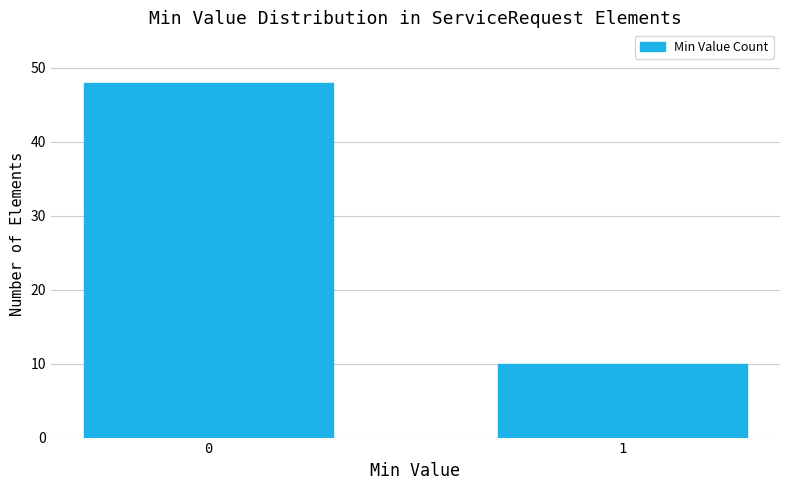

Reading left to right, transcribe all the data shown in this chart.

0=48	1=10